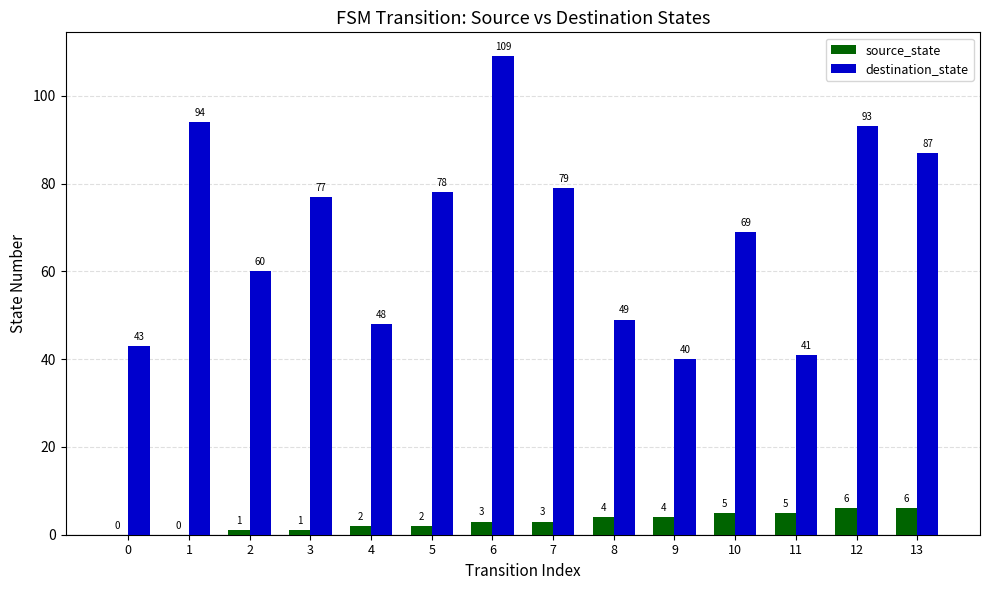

How many groups of bars are there?

14